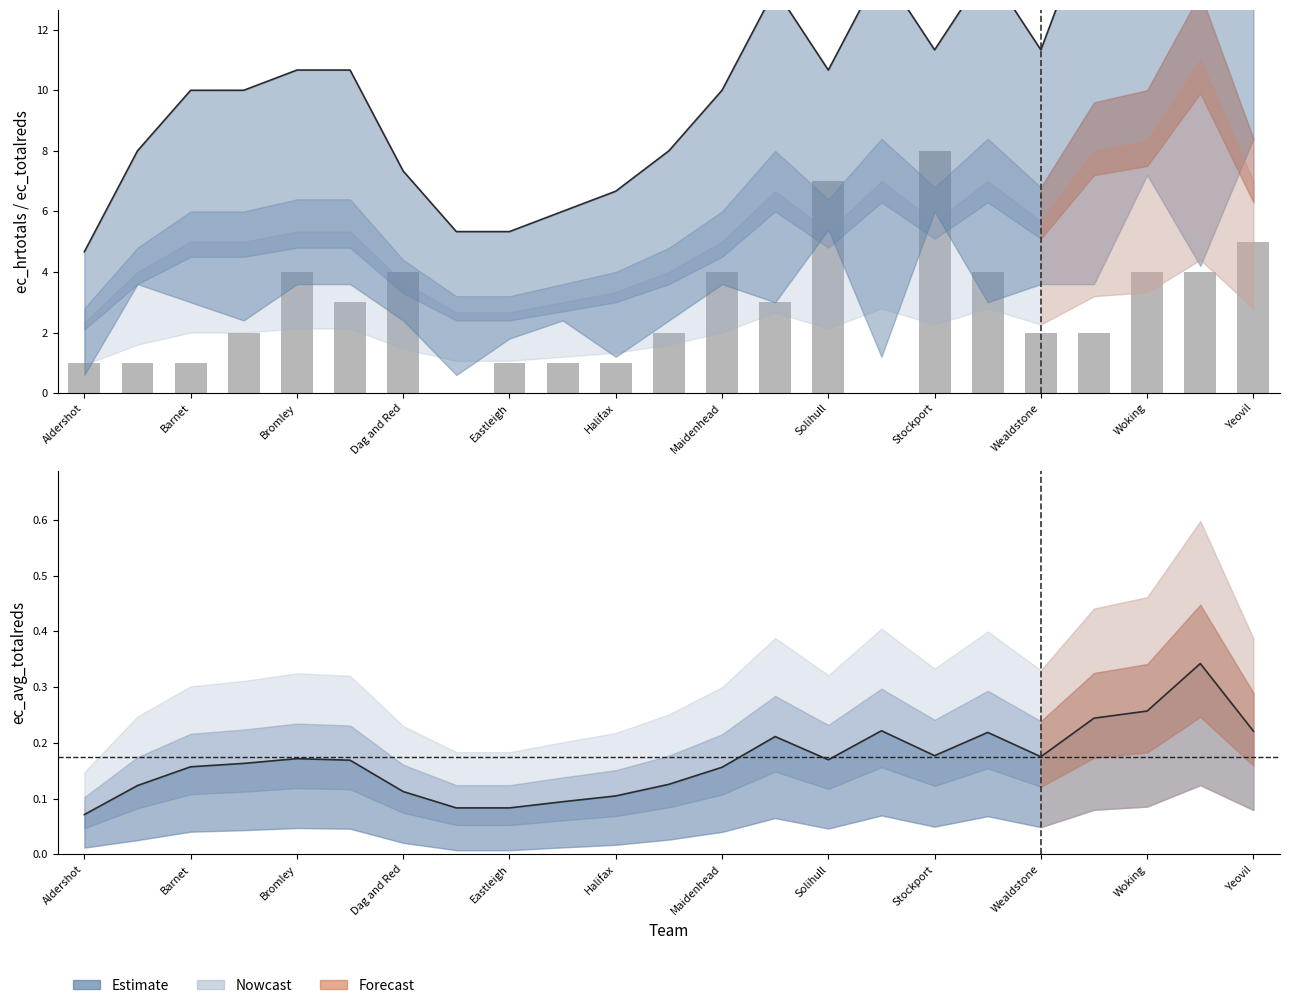

What is the difference between the values at 14 and Yeovil?

5